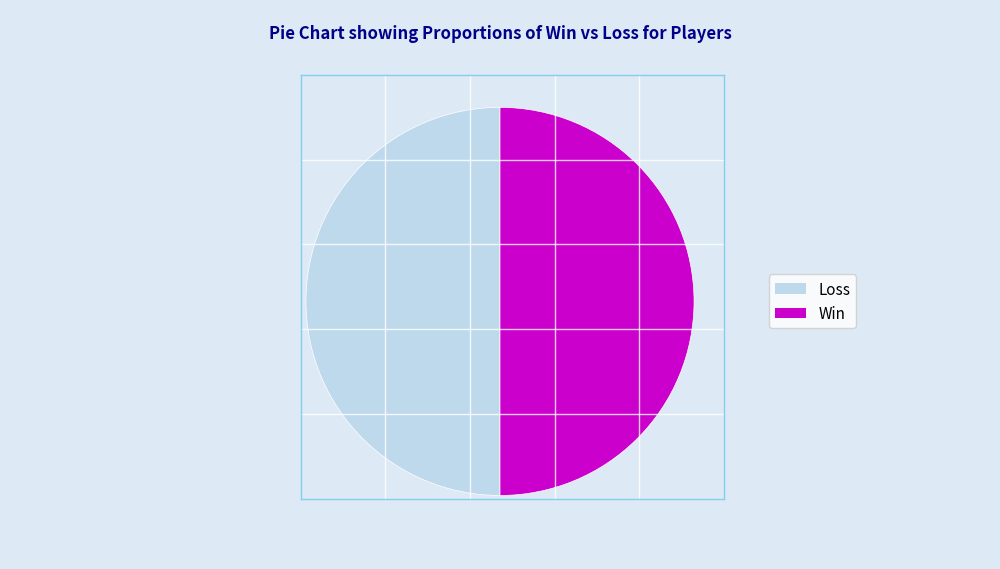

Is the sum of Win and Loss greater than half?

Yes